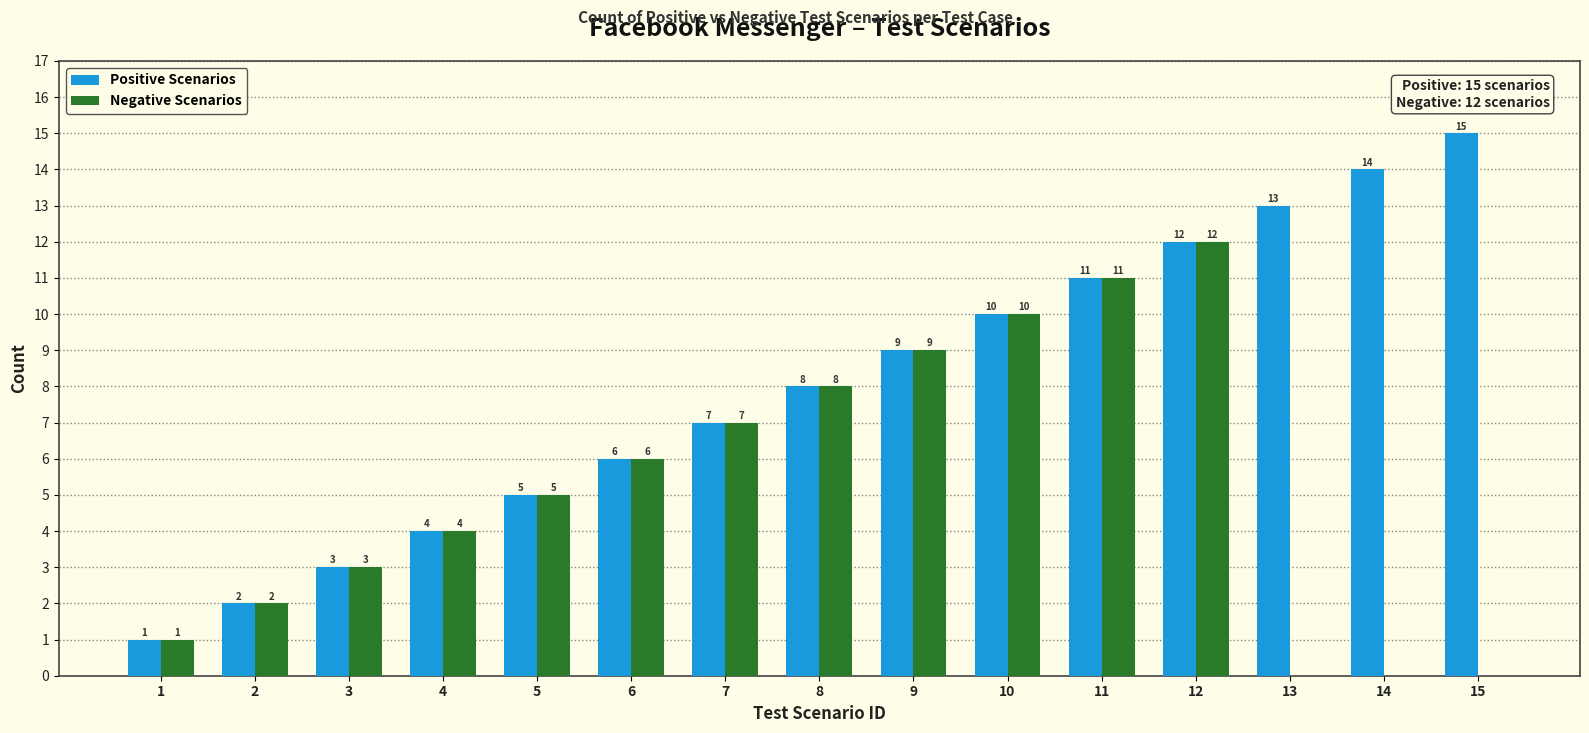

What is the sum of all Positive Scenarios values?

120